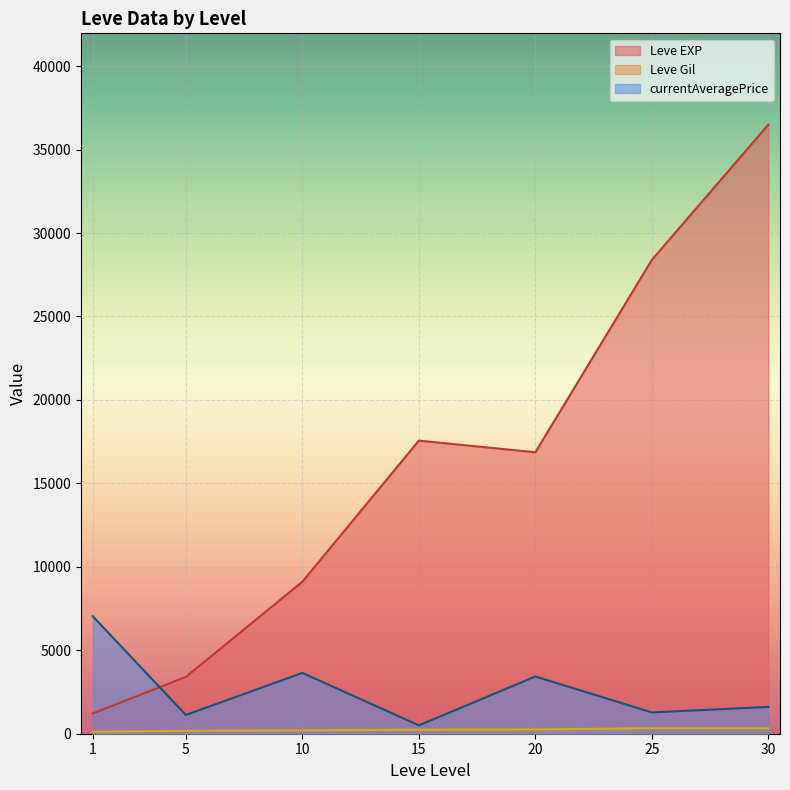

What is the sum of all Leve EXP values?

113039.2